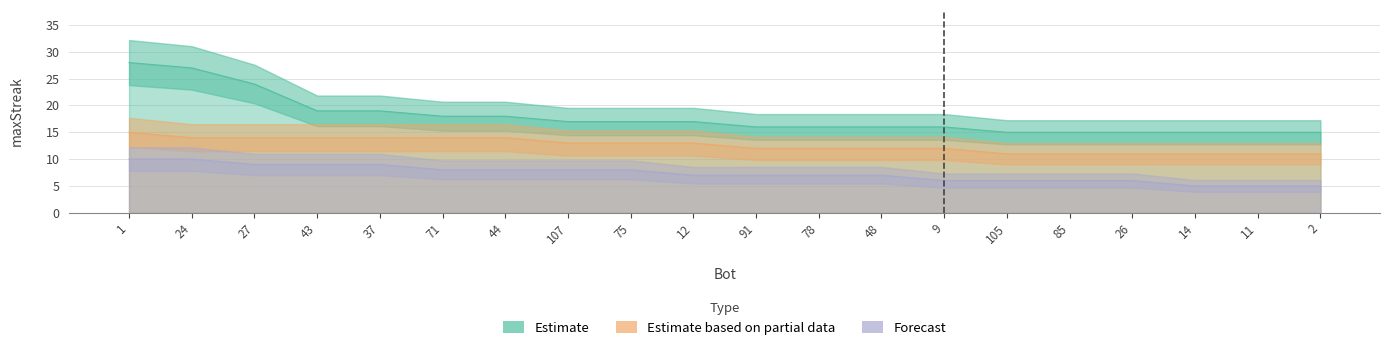

What is the greatest value displayed?

28